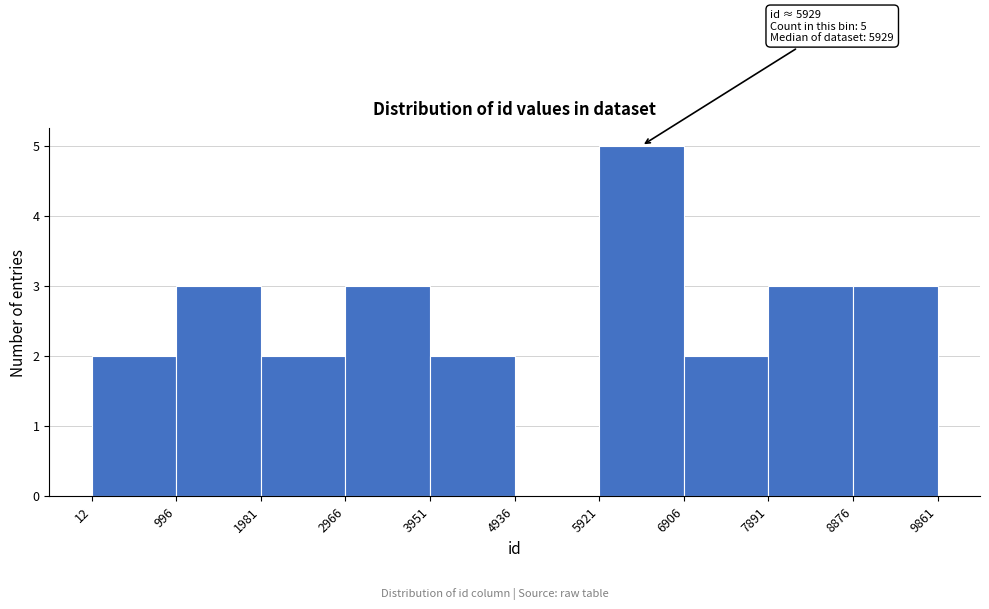

Over which range of the x-axis is the bar tallest?

5921 to 6906